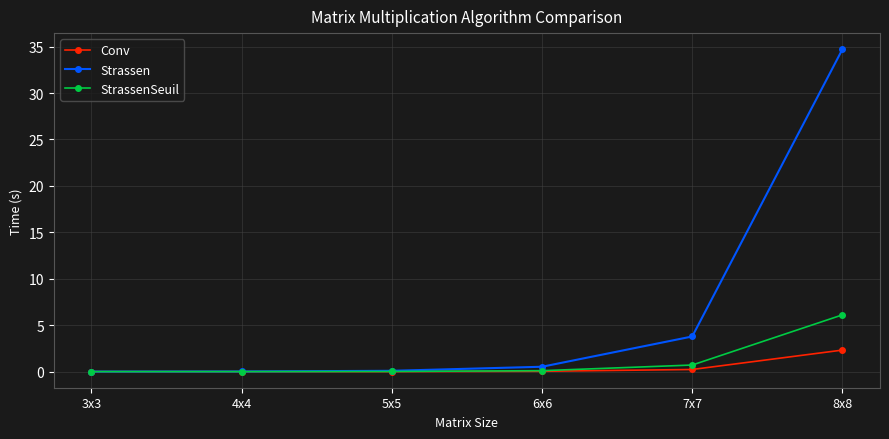

At which label does StrassenSeuil reach its peak?

8x8